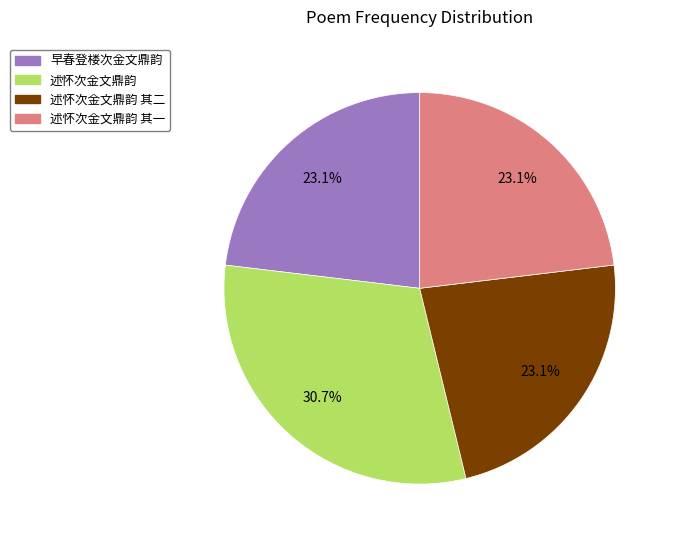

Approximately how many times larger is the value at 述怀次金文鼎韵 compared to 述怀次金文鼎韵 其一?

1.3